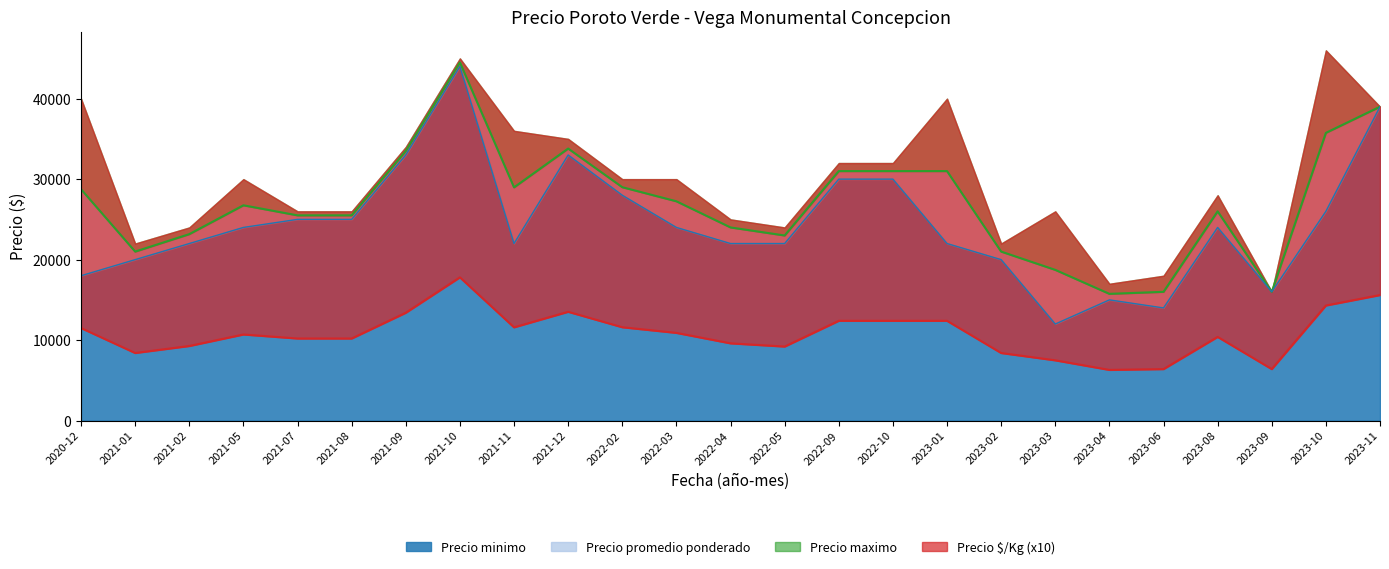

What is the highest value of the Precio minimo series?

44000